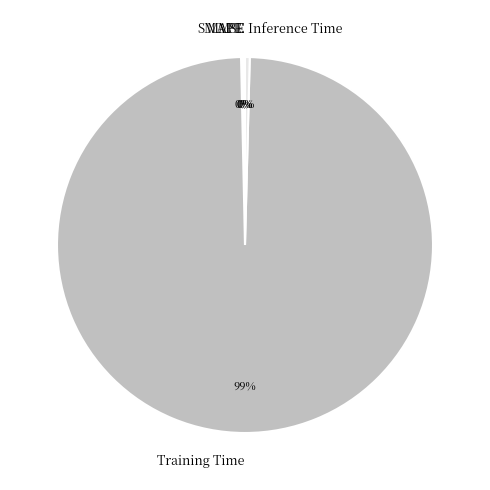

Is there any slice that represents more than half of the pie?

Yes